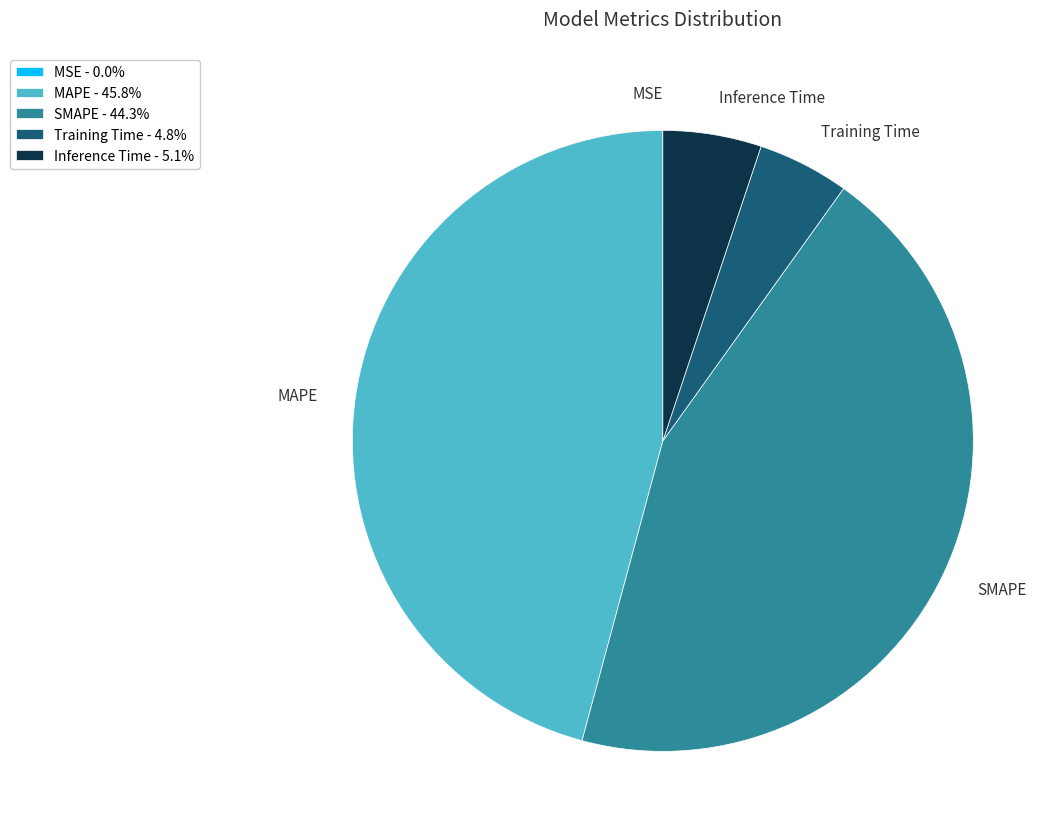

Approximately how many times larger is the value at MAPE compared to SMAPE?

1.0